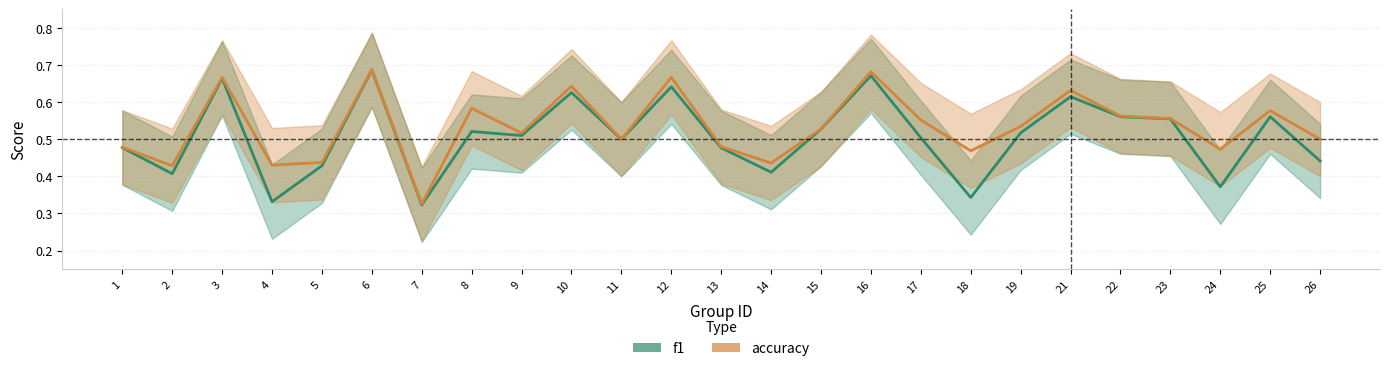

Between 8 and 15, which series saw the biggest shift?

accuracy